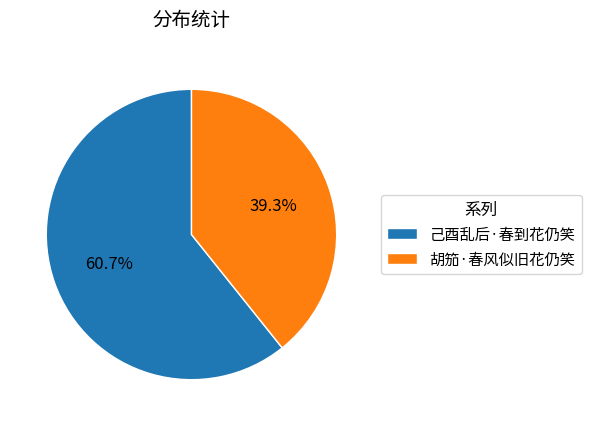

What is the ratio of the value at 胡笳·春风似旧花仍笑 to the value at 己酉乱后·春到花仍笑?

0.6